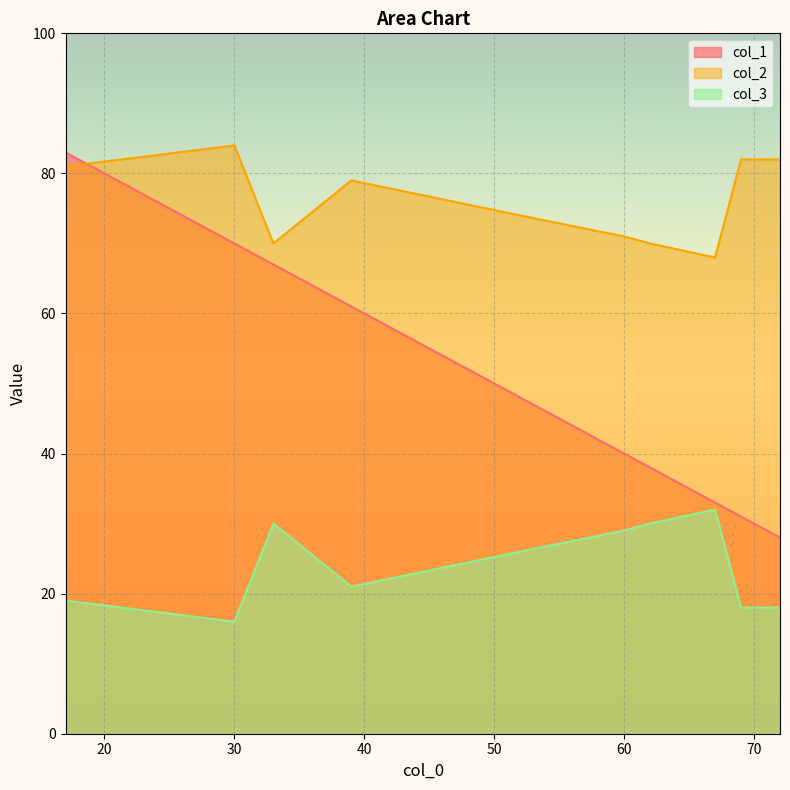

What is the sum of all col_2 values?

761